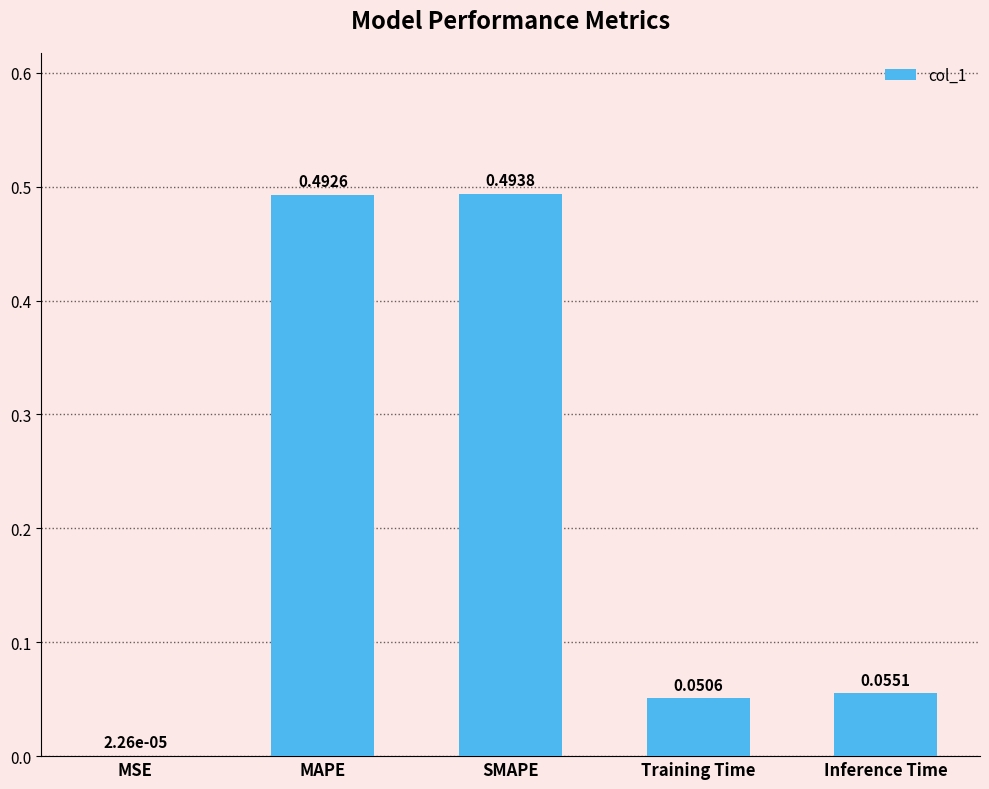

At which category does the chart reach its peak across all series?

SMAPE